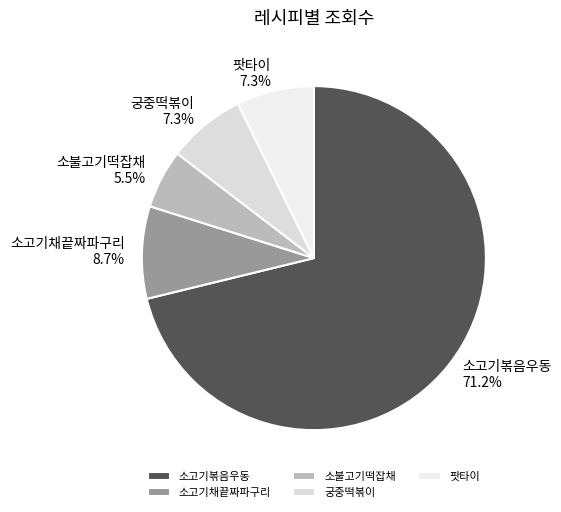

Is it true that 팟타이 is 1% of the pie?

False